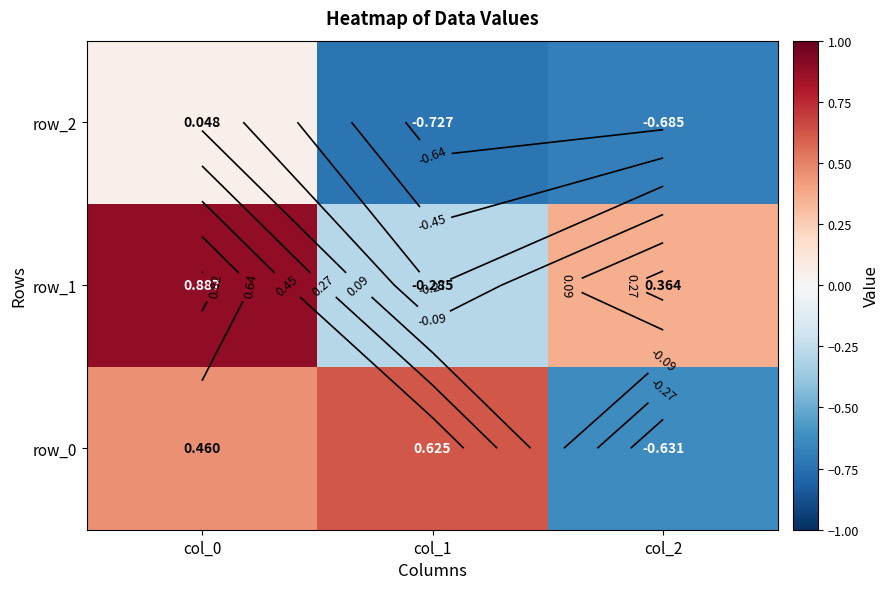

At how many categories does at least one series exceed 0?

3